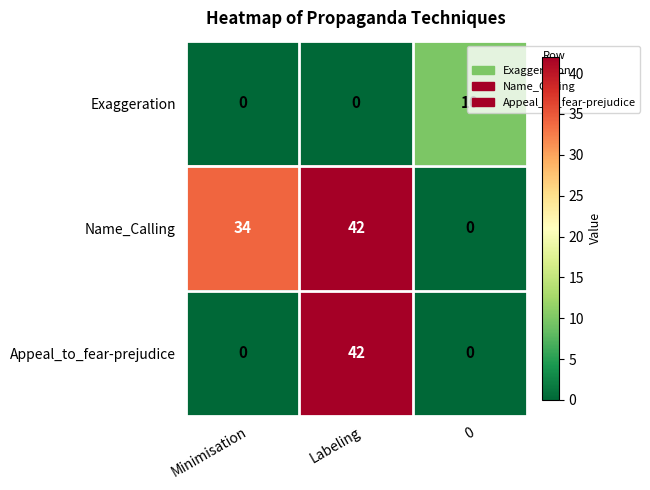

List the labels in order of Name_Calling value, smallest first.

0, Minimisation, Labeling